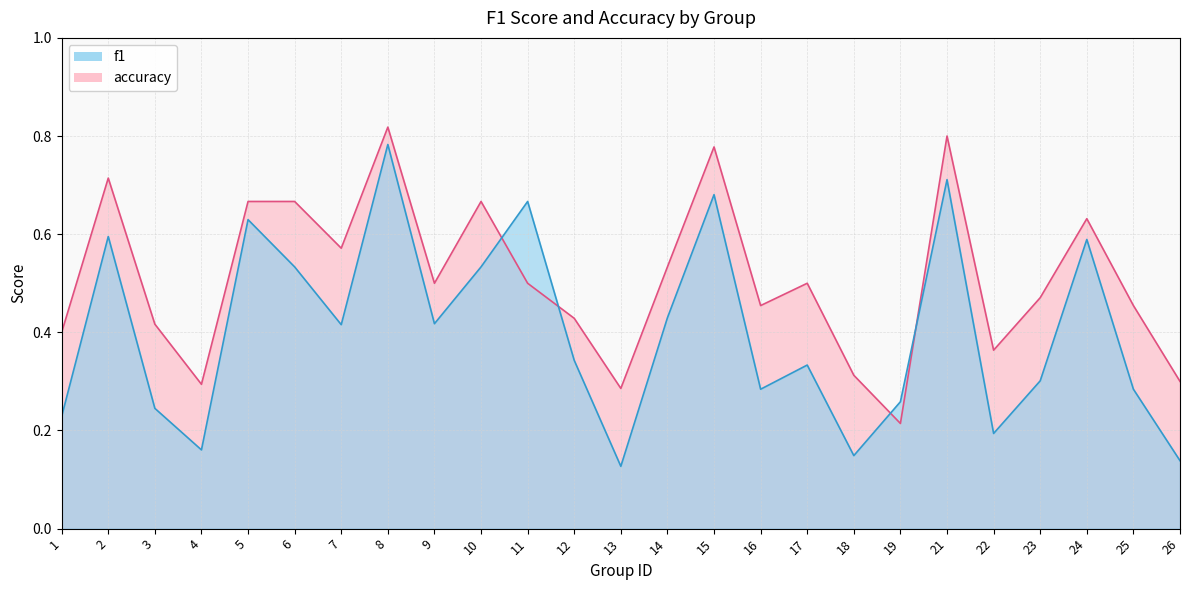

How many lines are shown in the chart?

2